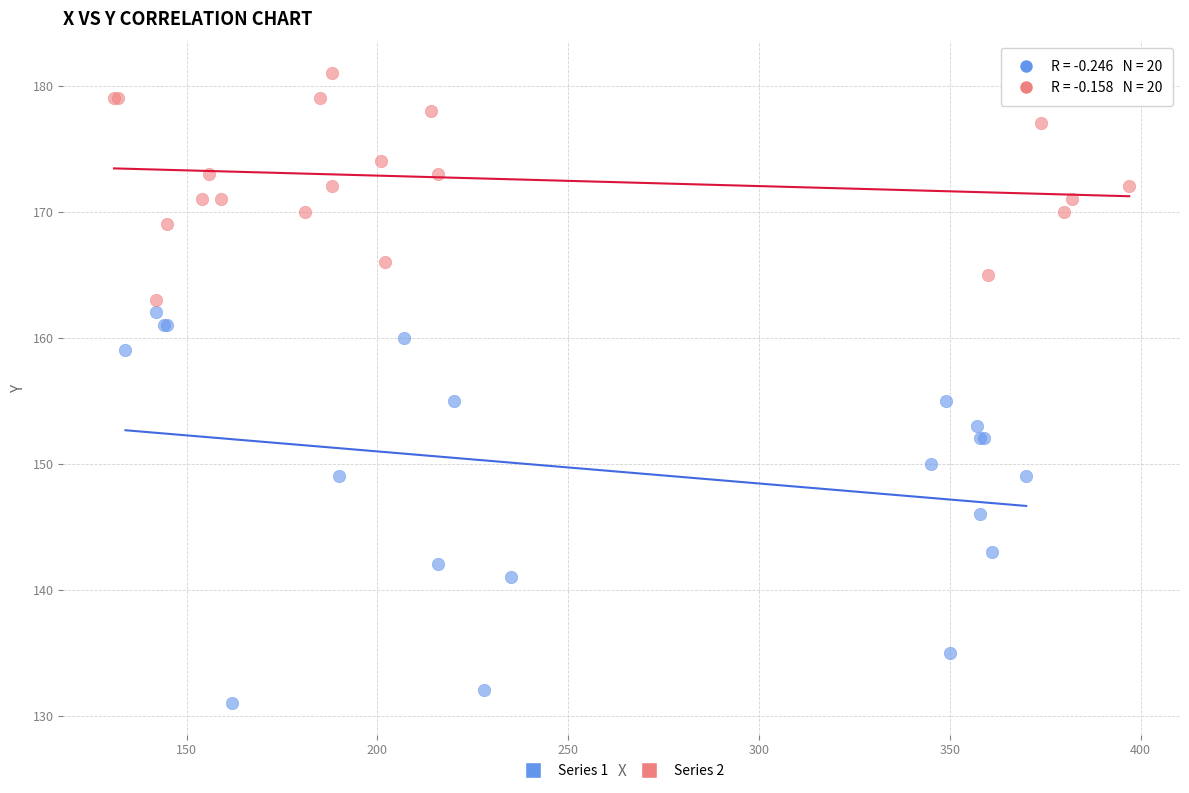

What are all the series names shown in the legend?

Series 1, Series 2